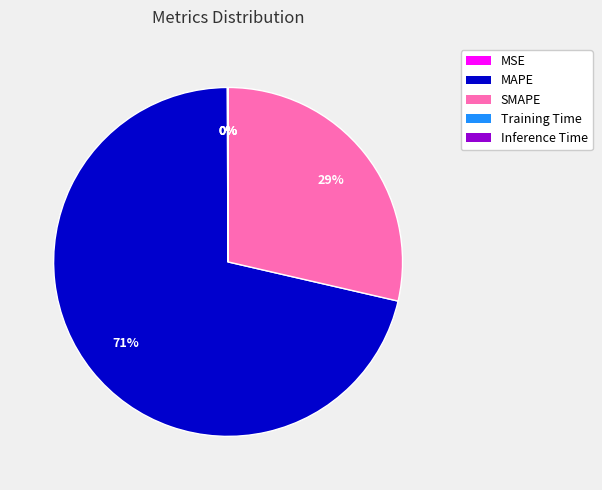

Is it true that MAPE is 83% of the pie?

False